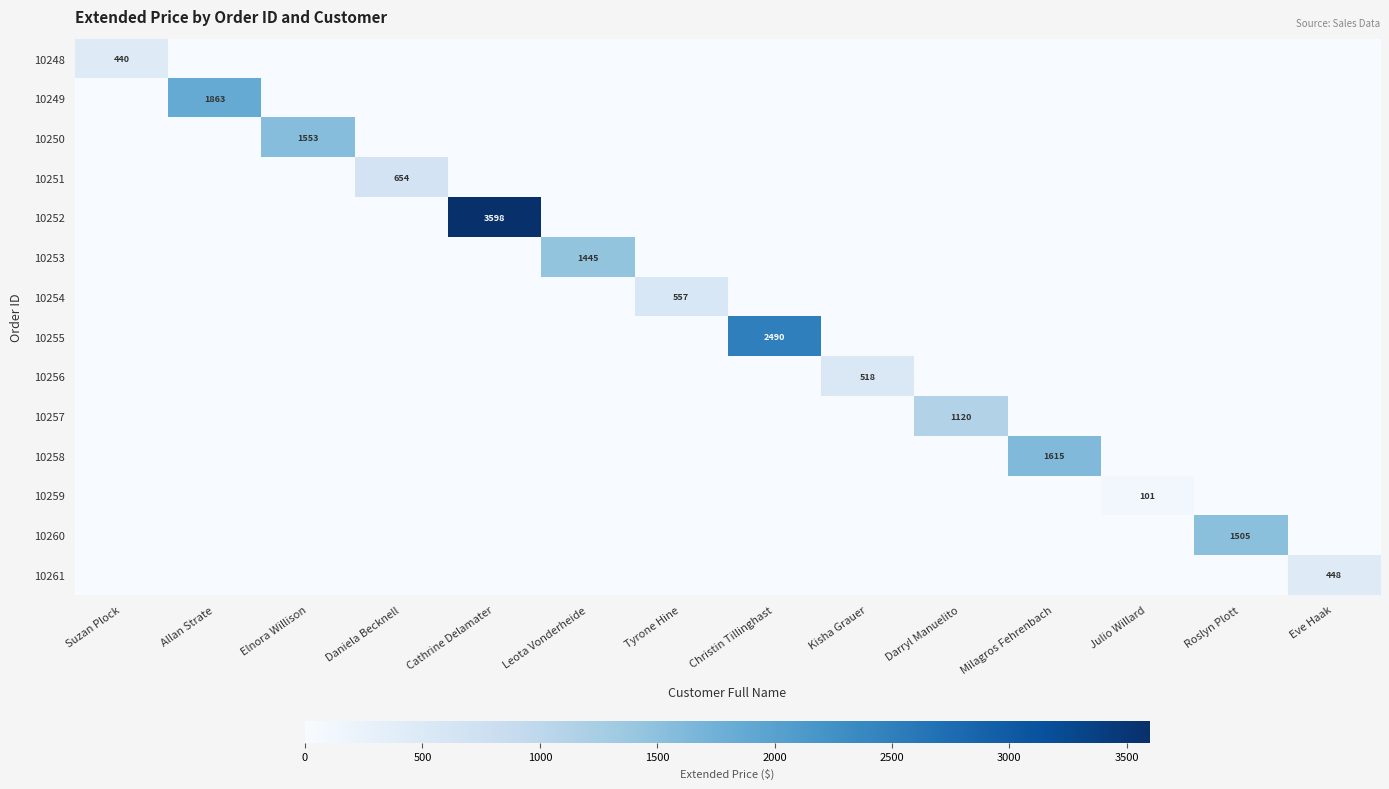

Is it true that 10261 equals 167 at Eve Haak?

False